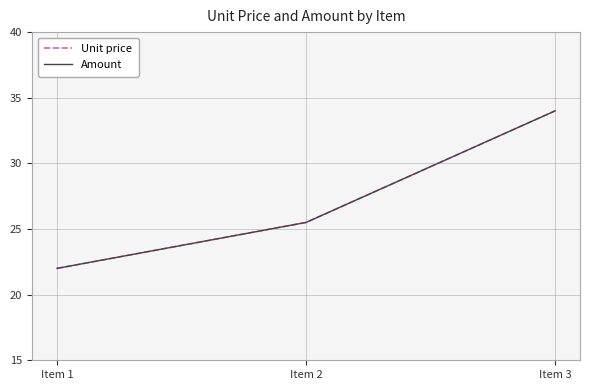

What is the greatest value displayed?

34.0